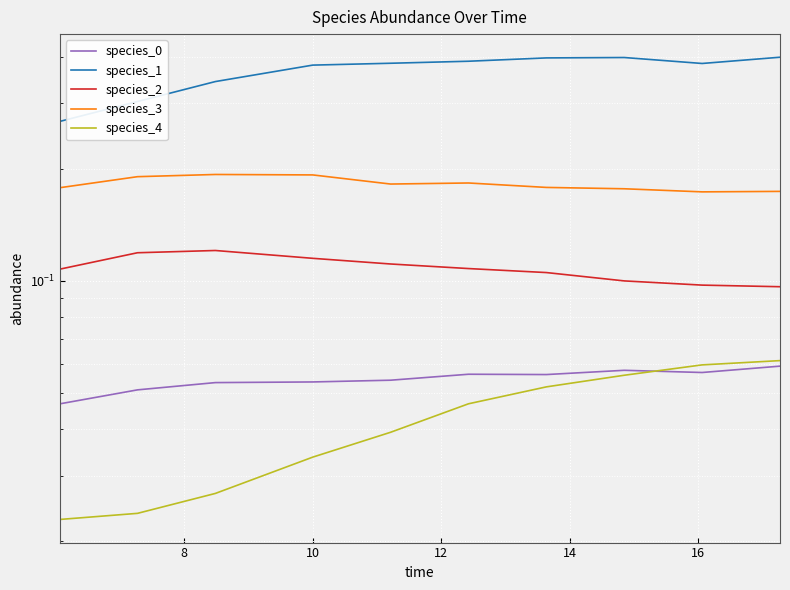

True or false: species_4 and species_3 intersect in this chart.

False